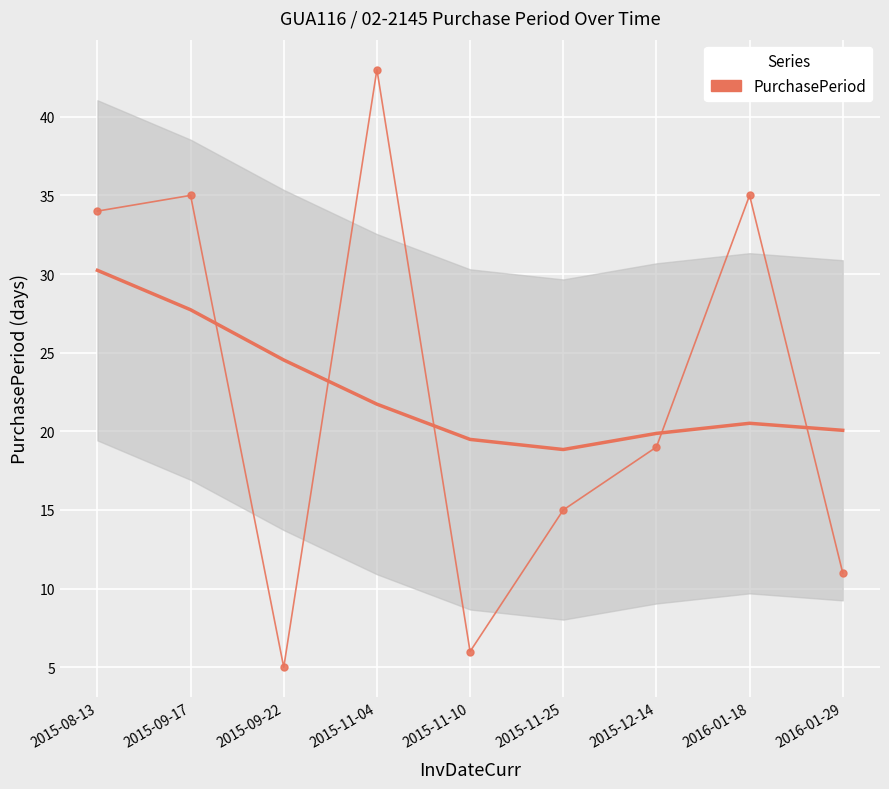

At which category does the chart reach its peak across all series?

2015-11-04